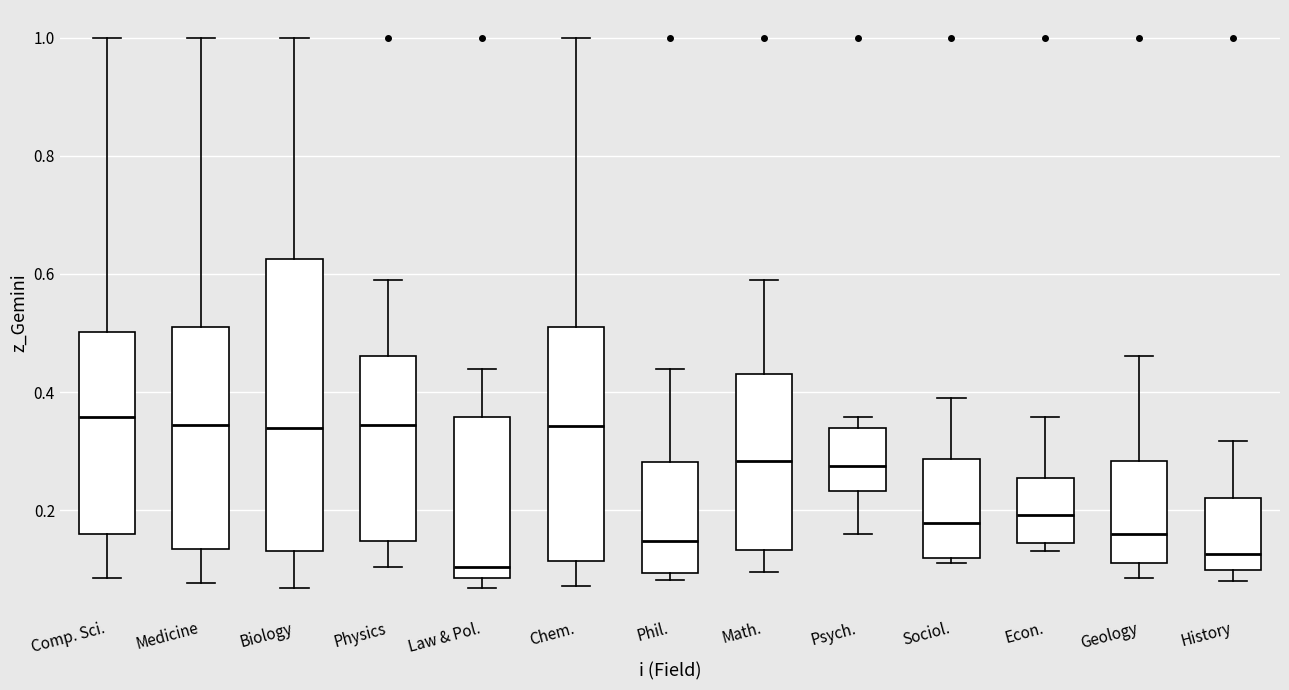

Where does the upper whisker of the box for Comp. Sci. end on the y-axis? The values are not printed on the chart, so give them approximately, as read against the axis.

1.00